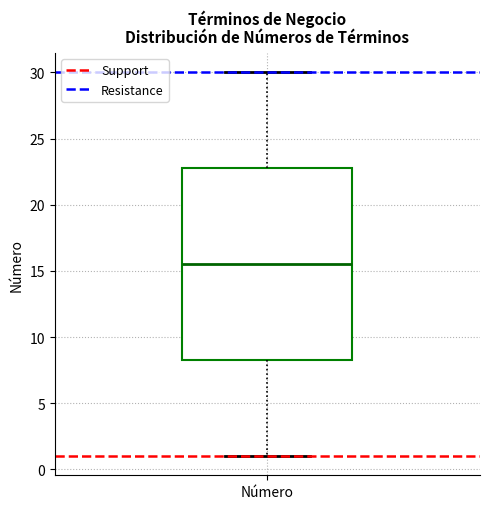

Where does the median line of the box for Número sit on the y-axis? The values are not printed on the chart, so give them approximately, as read against the axis.

15.5